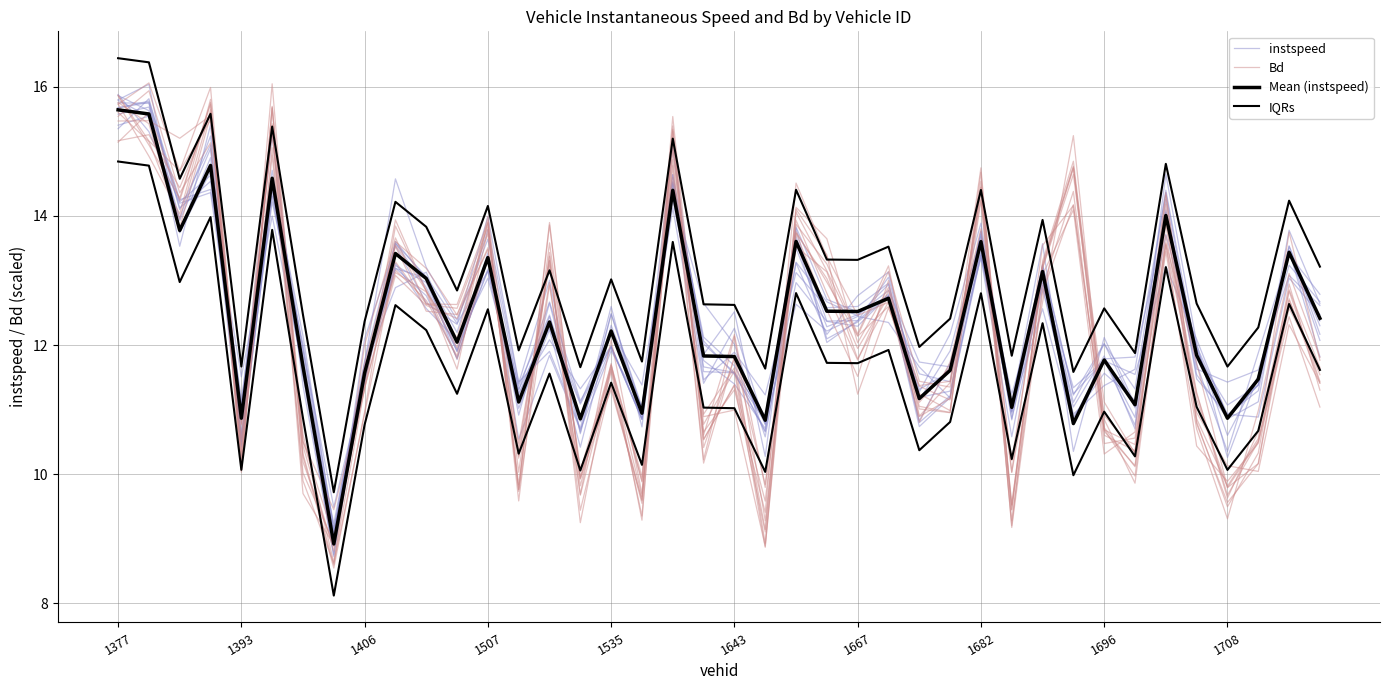

How many values in the Mean (instspeed) series exceed 12?

21